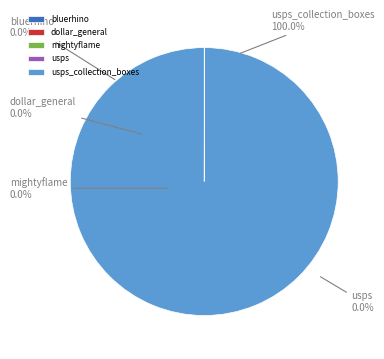

Rank the categories by value from lowest to highest.

mightyflame, dollar_general, bluerhino, usps, usps_collection_boxes